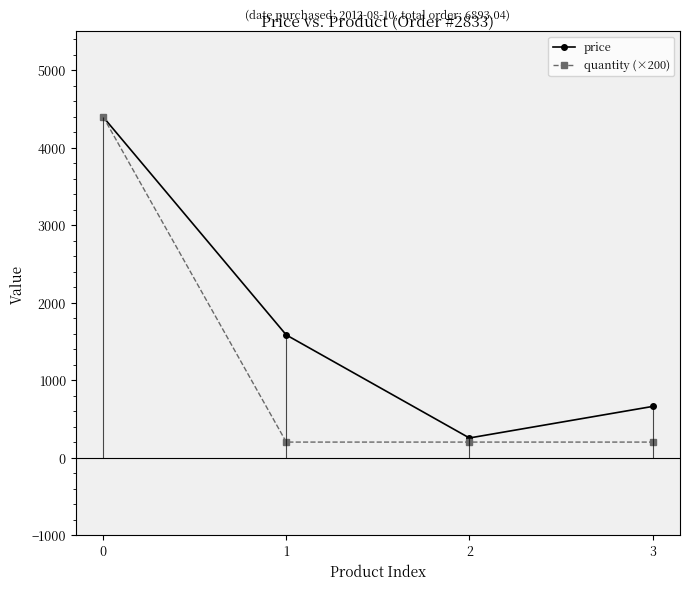

What is the minimum value shown in the chart?

200.0